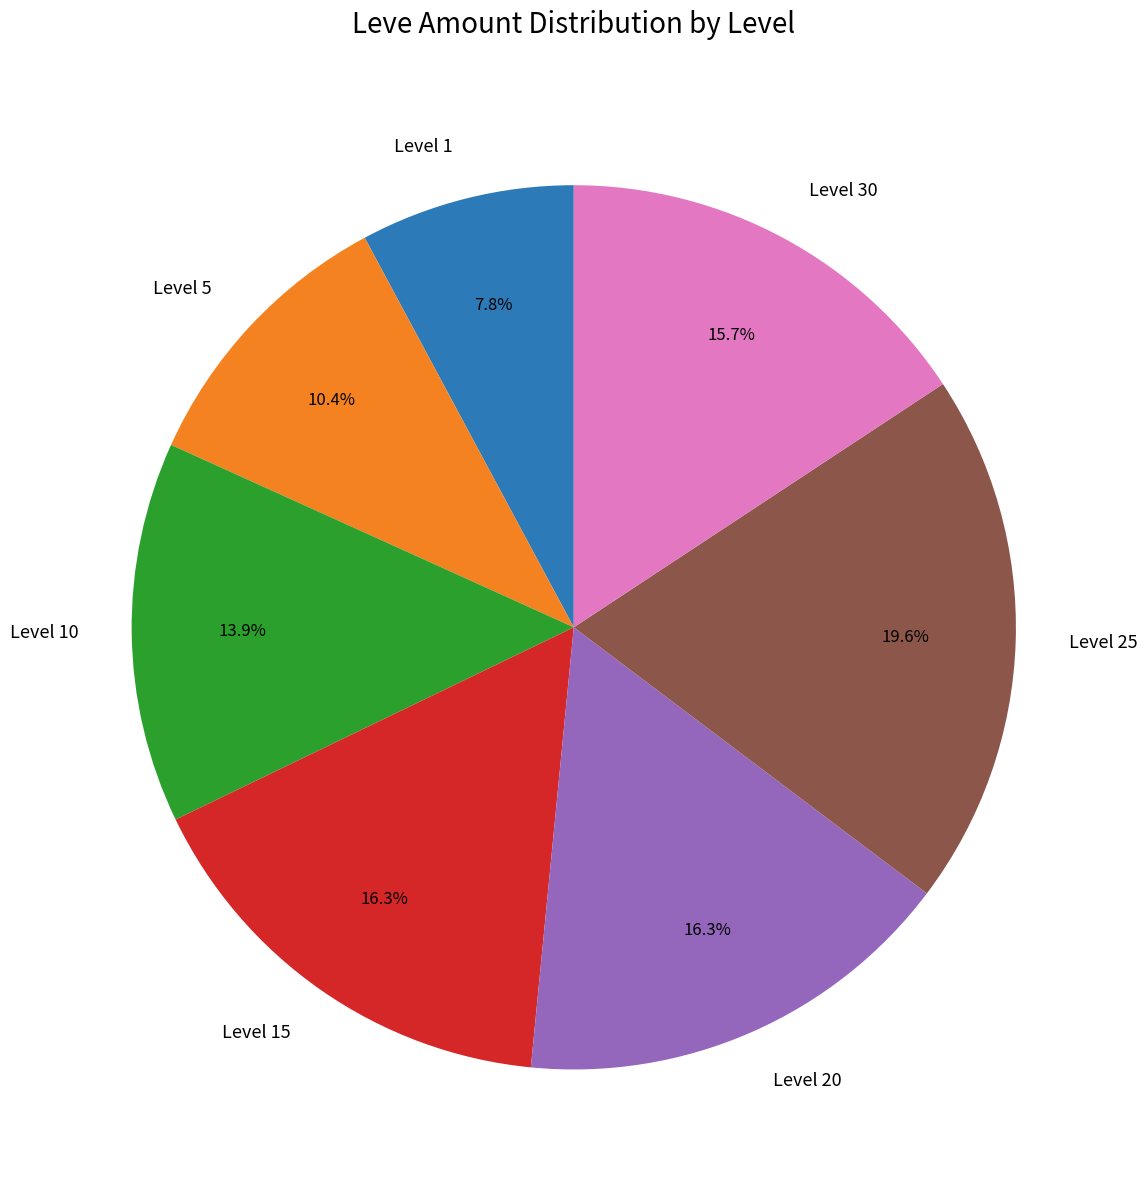

Which slice is the smallest?

Level 1